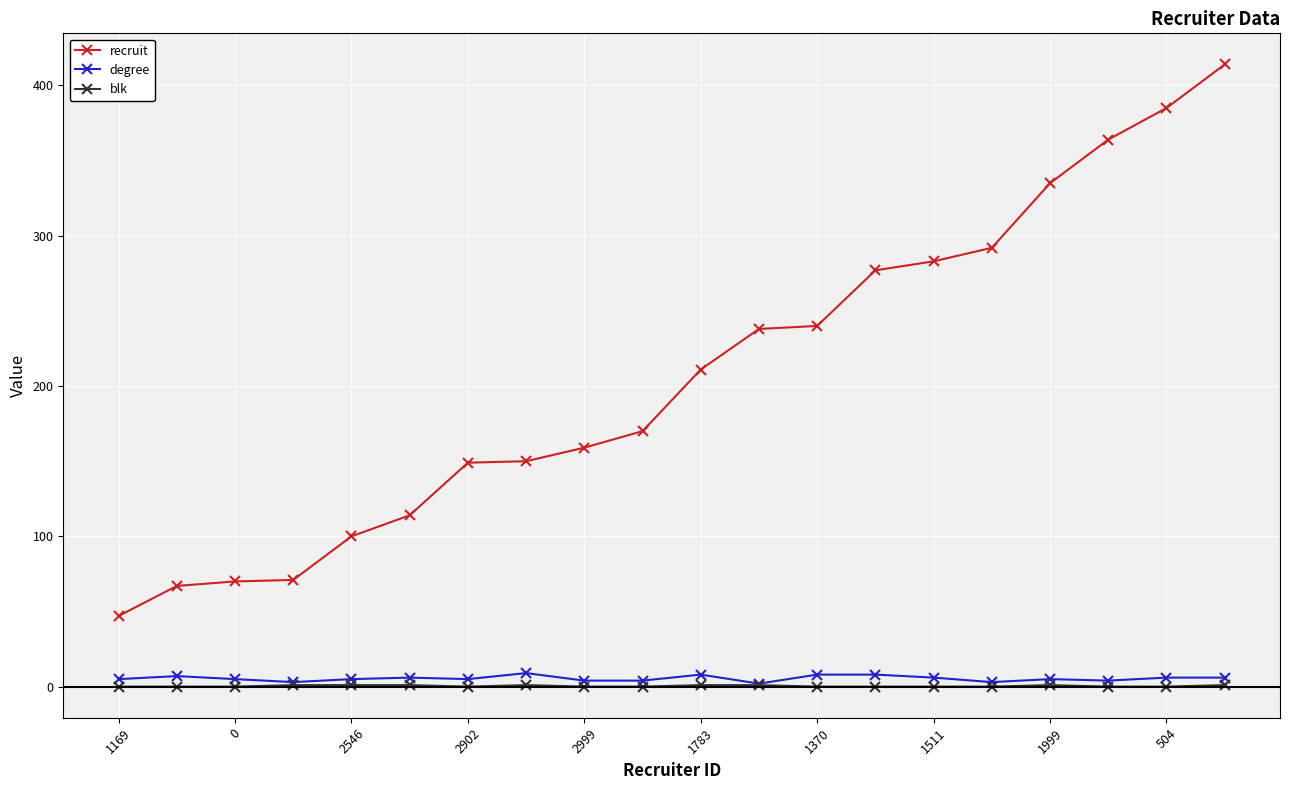

List the series in order of their peak value, highest first.

recruit, degree, blk